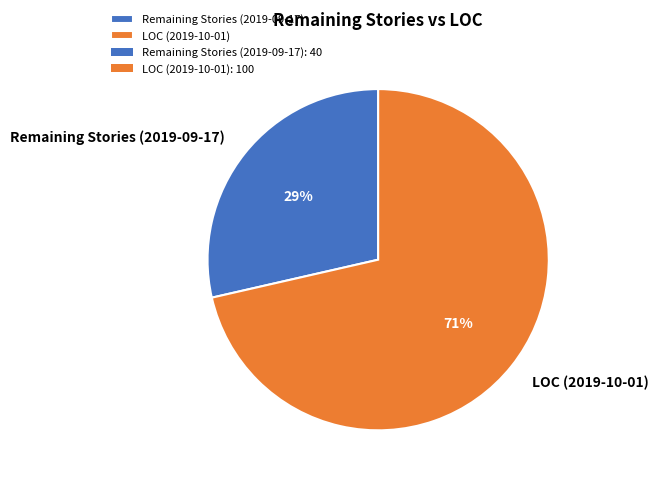

To the nearest percent, what portion does LOC (2019-10-01) represent?

71%